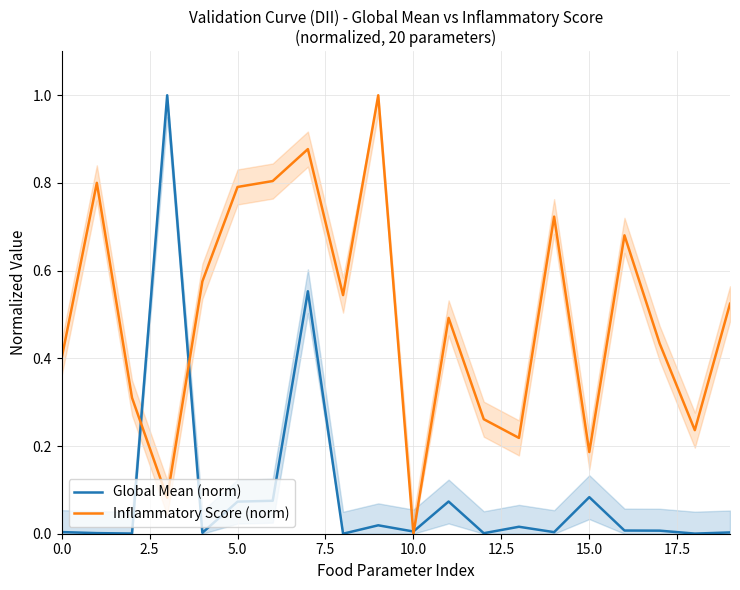

True or false: Global Mean (norm) and Inflammatory Score (norm) intersect in this chart.

True